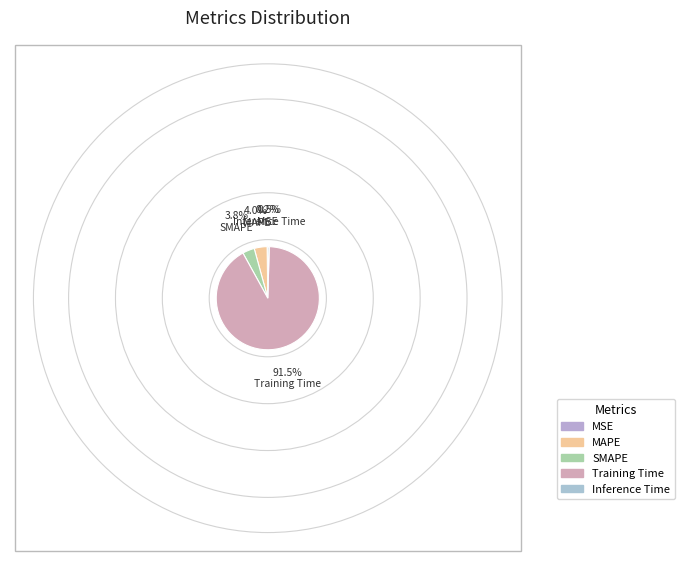

To the nearest percent, what is the average slice percentage?

20%